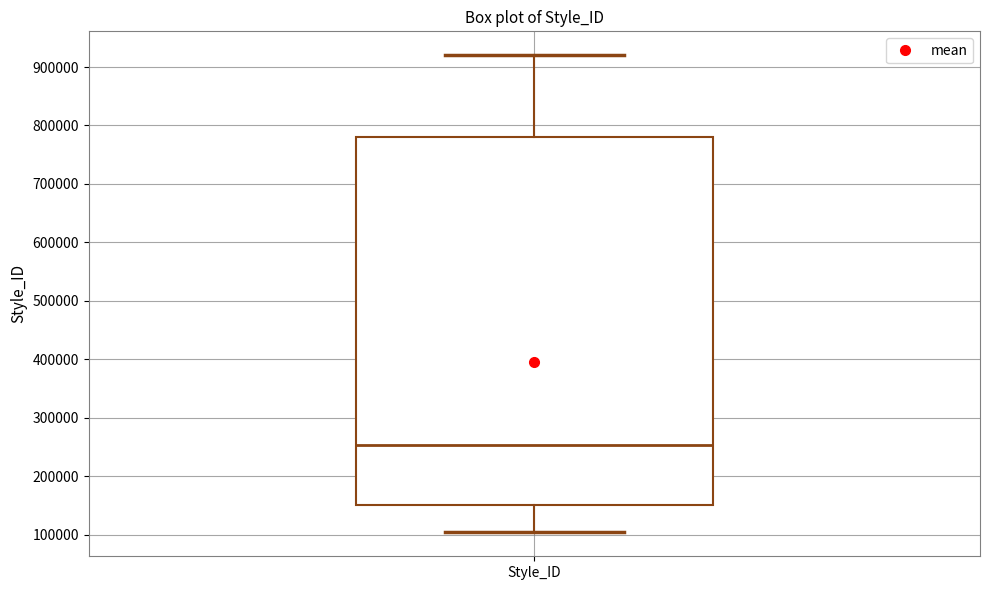

Transcribe this box plot: give where the median line is, the range the box spans, and where the two whiskers end, as read against the y-axis. The values are not printed on the chart, so give them approximately, as read against the axis.

median 250000, box 150000 to 780000, whiskers 100000 to 920000